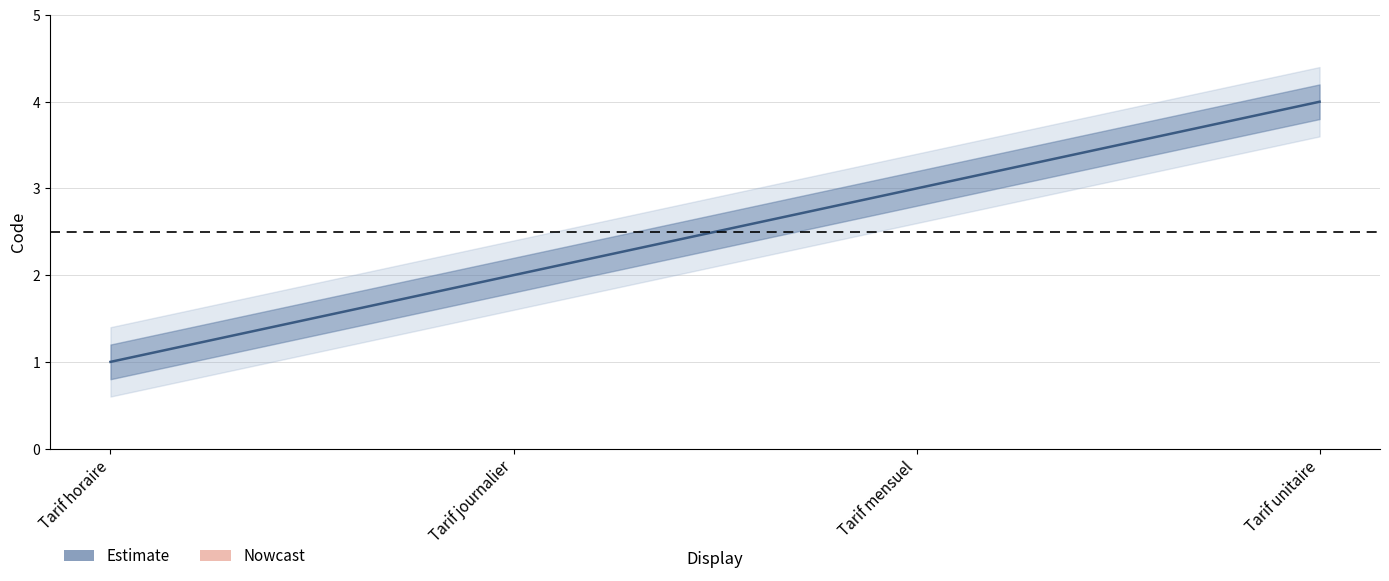

At which label is the value closest to 2?

Tarif journalier